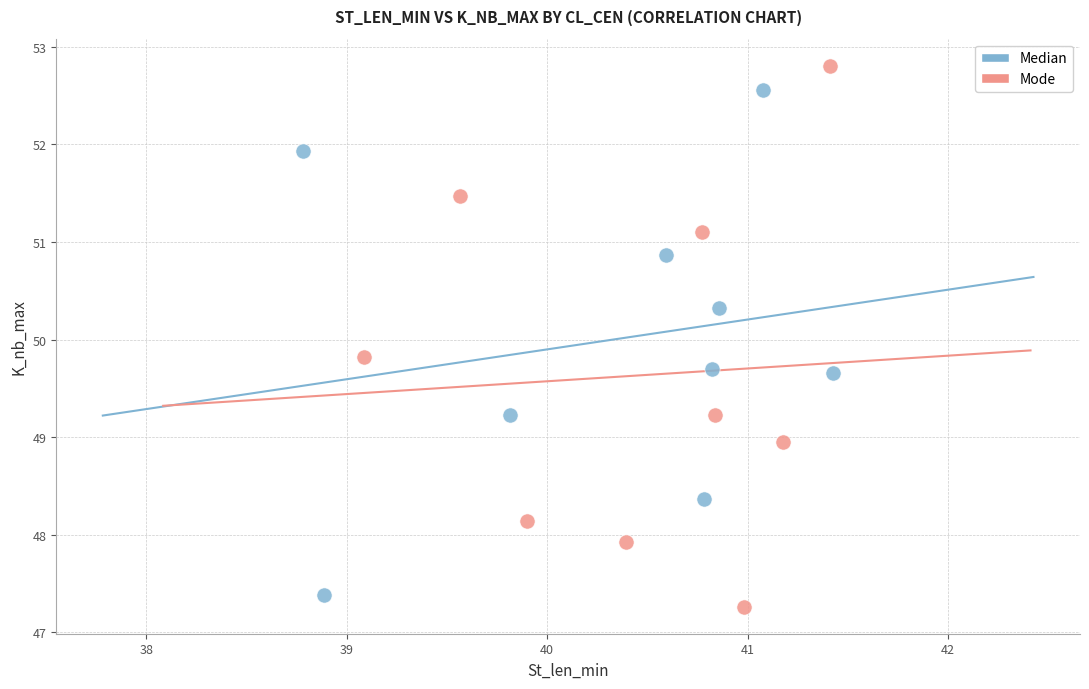

Which series has the widest spread of Y values?

Mode